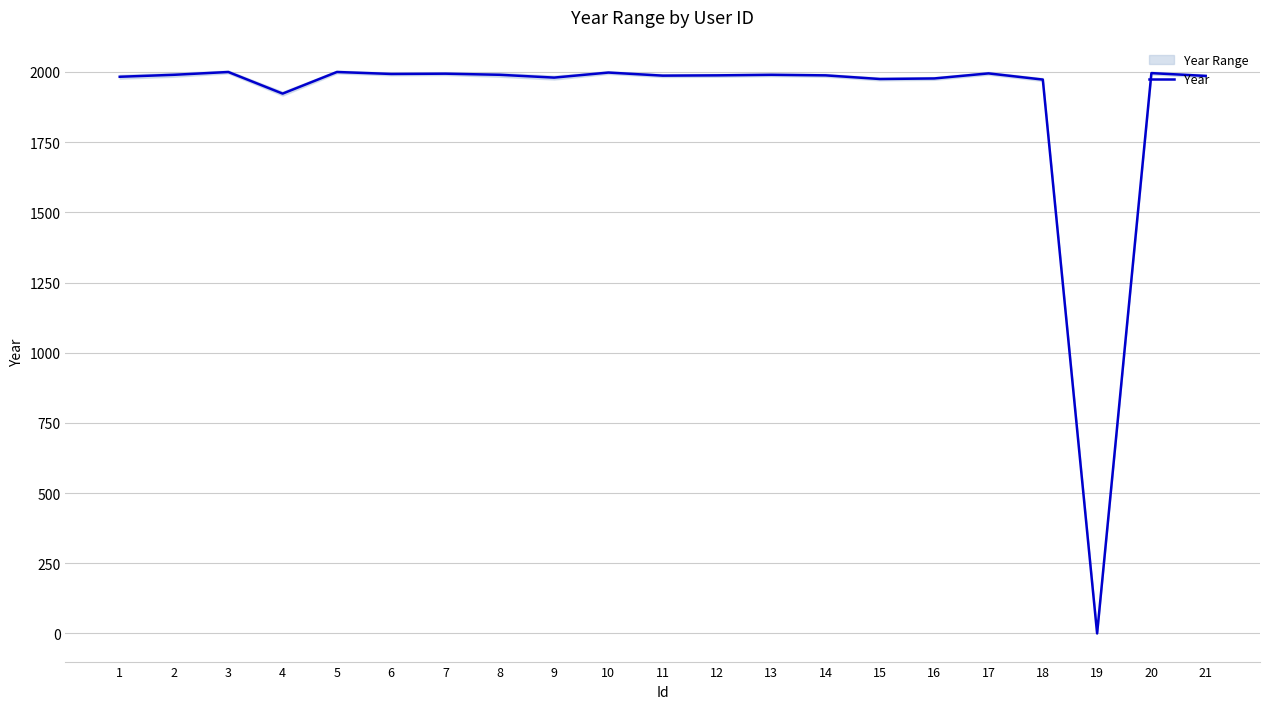

What is the change in value from 10 to 20?

-2